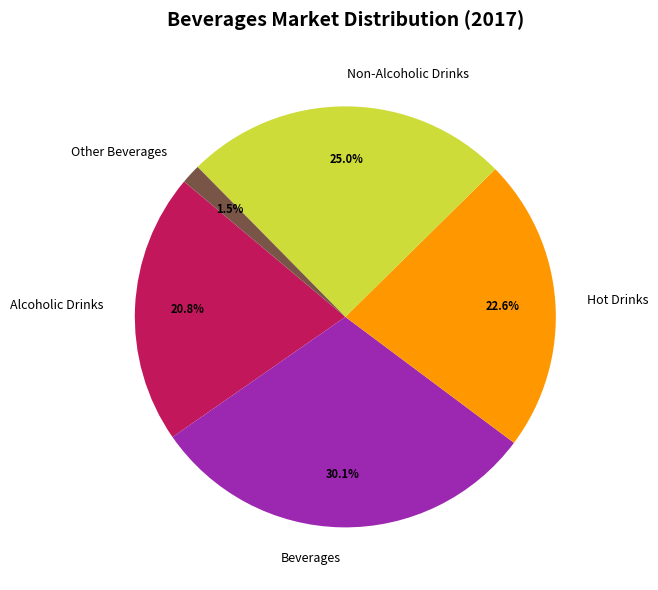

The Hot Drinks slice represents 13% of the pie. True or false?

False